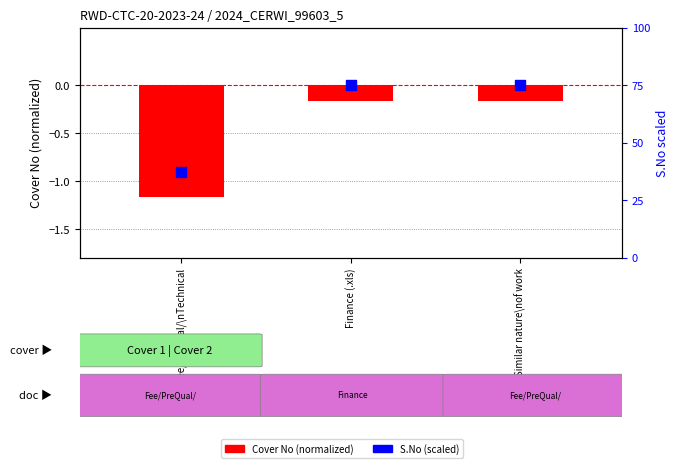

What are all the series names shown in the legend?

Cover No (normalized), S.No (scaled)